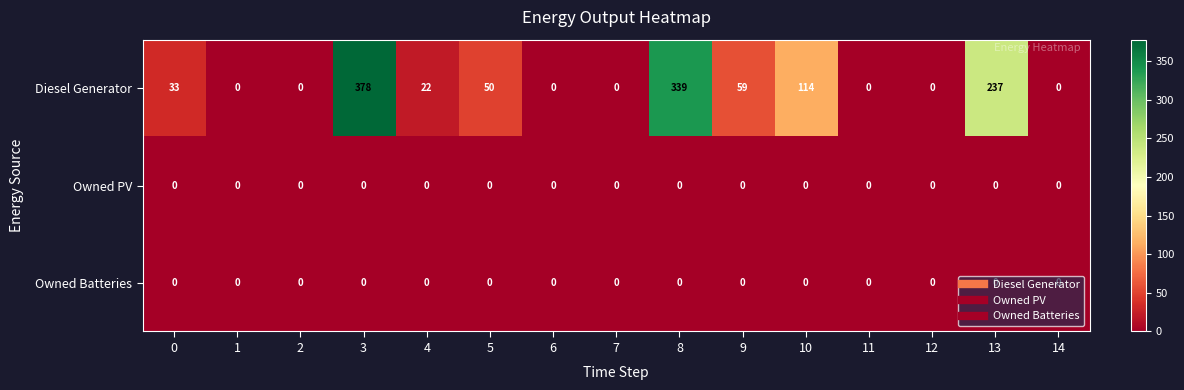

The value of Owned Batteries at 0 is 0. True or false?

True